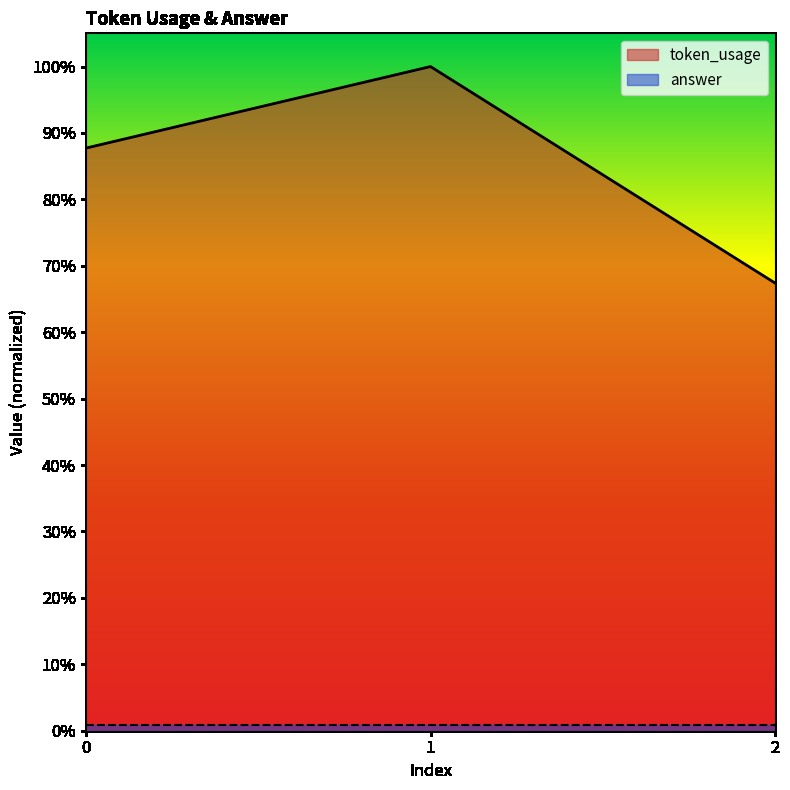

Between 1 and 0, which is larger?

1